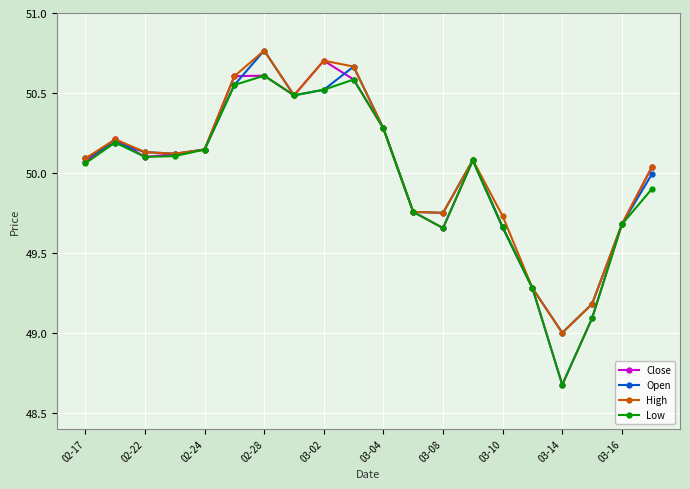

Which series has the largest range (max minus min)?

Close